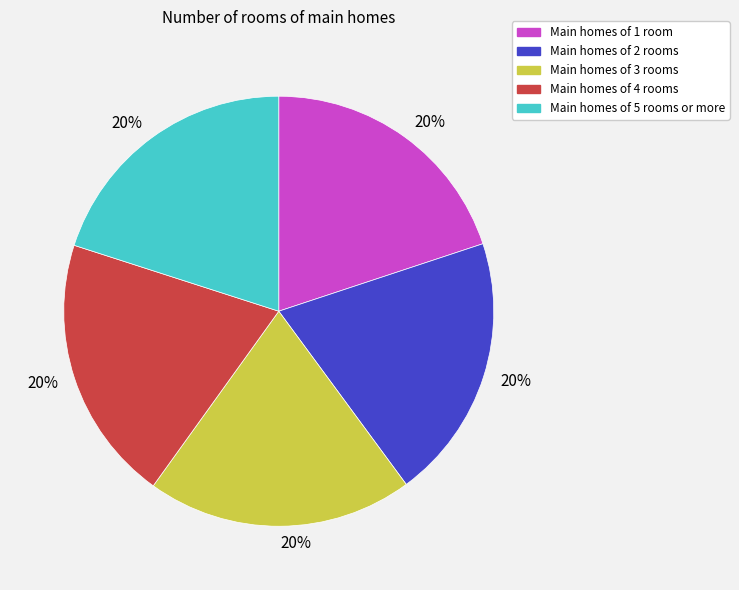

True or false: Main homes of 4 rooms accounts for 20% of the total.

True